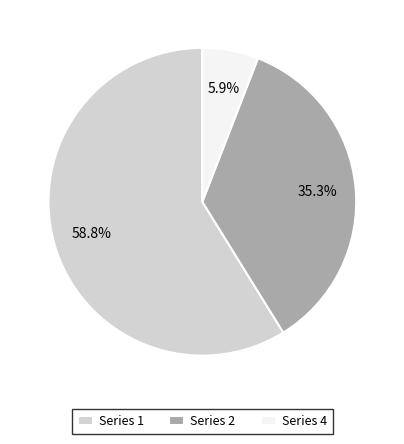

Which has a higher value, Series 2 or Series 1?

Series 1